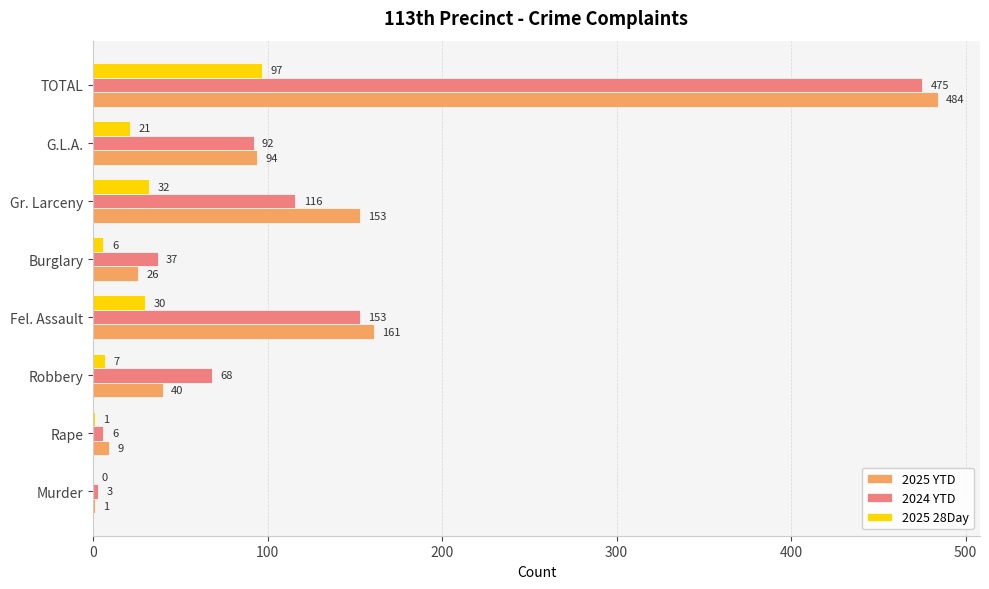

What is the sum of all 2025 YTD values?

968